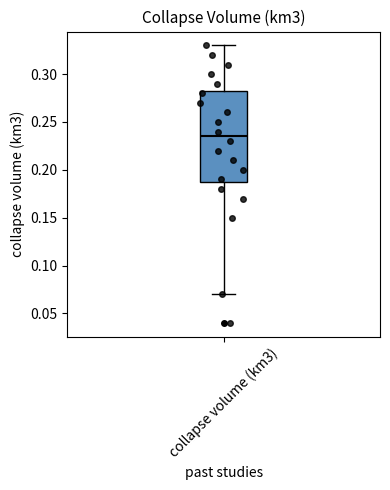

Transcribe this box plot: give where the median line is, the range the box spans, and where the two whiskers end, as read against the y-axis. The values are not printed on the chart, so give them approximately, as read against the axis.

median 0.235, box 0.190 to 0.285, whiskers 0.070 to 0.330